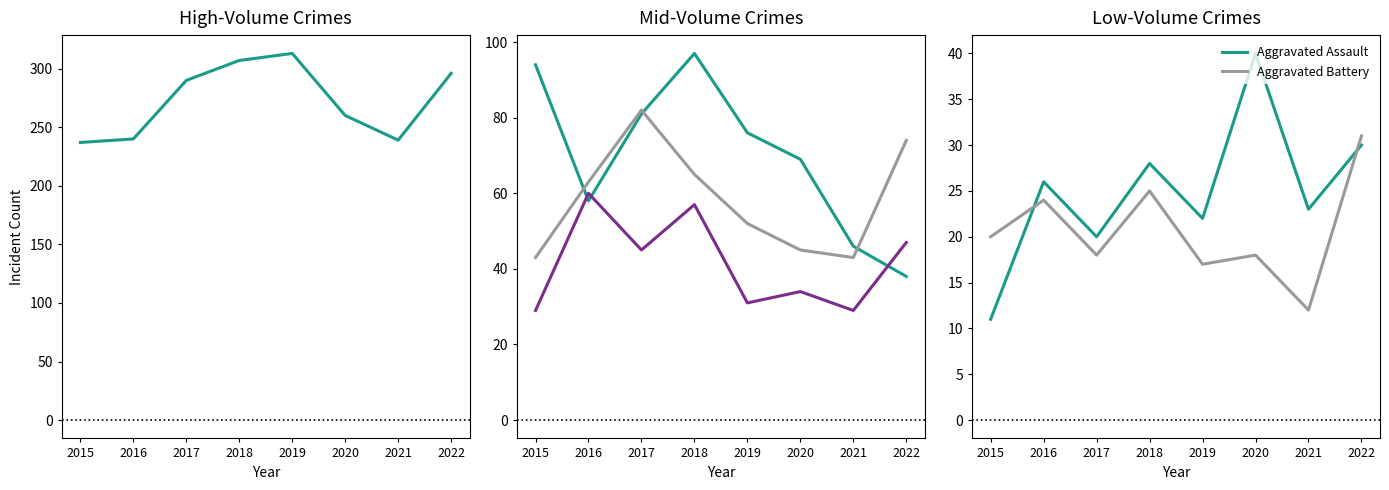

In Theft, how many points are higher than both neighbors (excluding endpoints)?

1